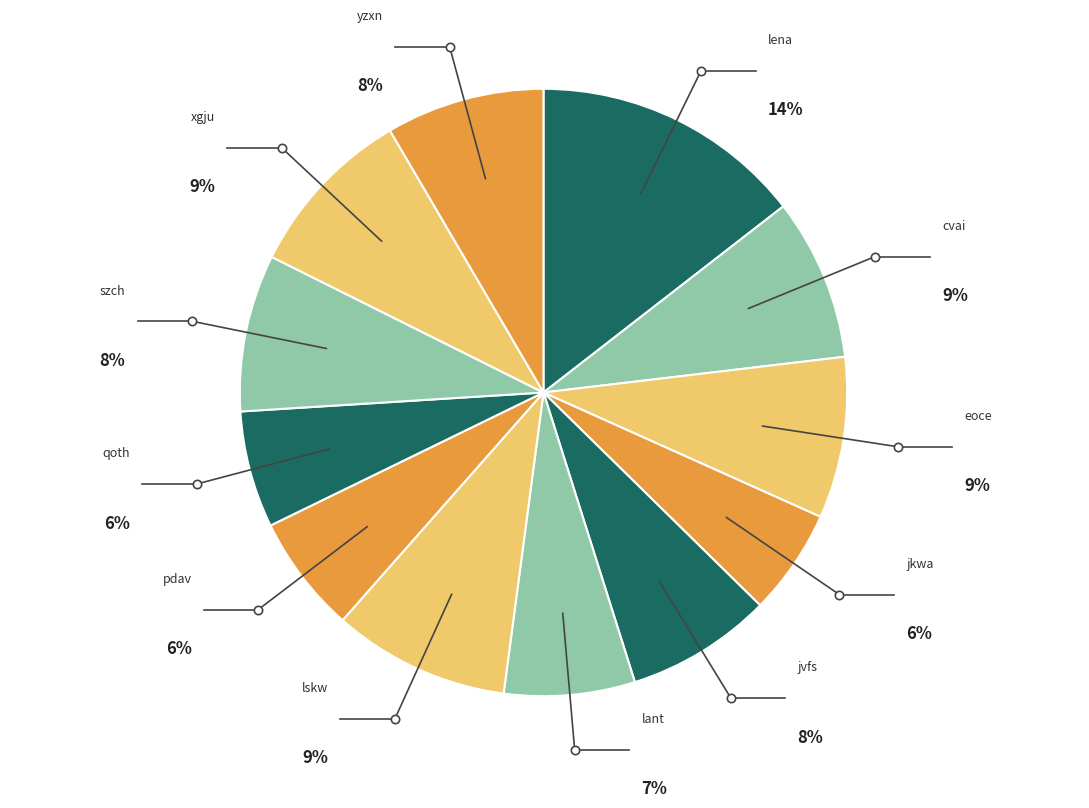

Rank the categories by value from highest to lowest.

lena, lskw, xgju, cvai, eoce, yzxn, szch, jvfs, lant, pdav, qoth, jkwa